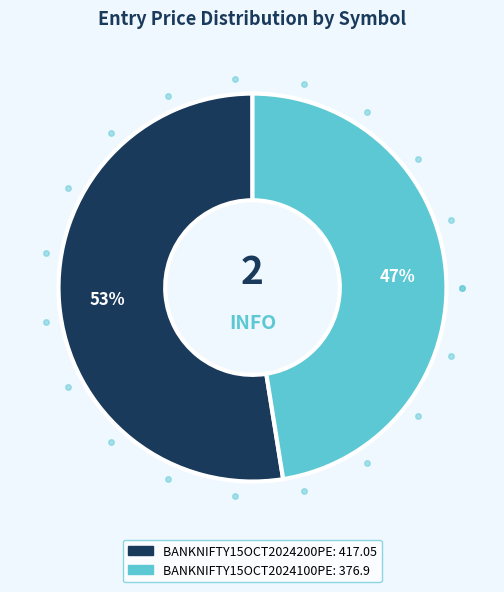

The BANKNIFTY15OCT2024100PE slice represents 58% of the pie. True or false?

False